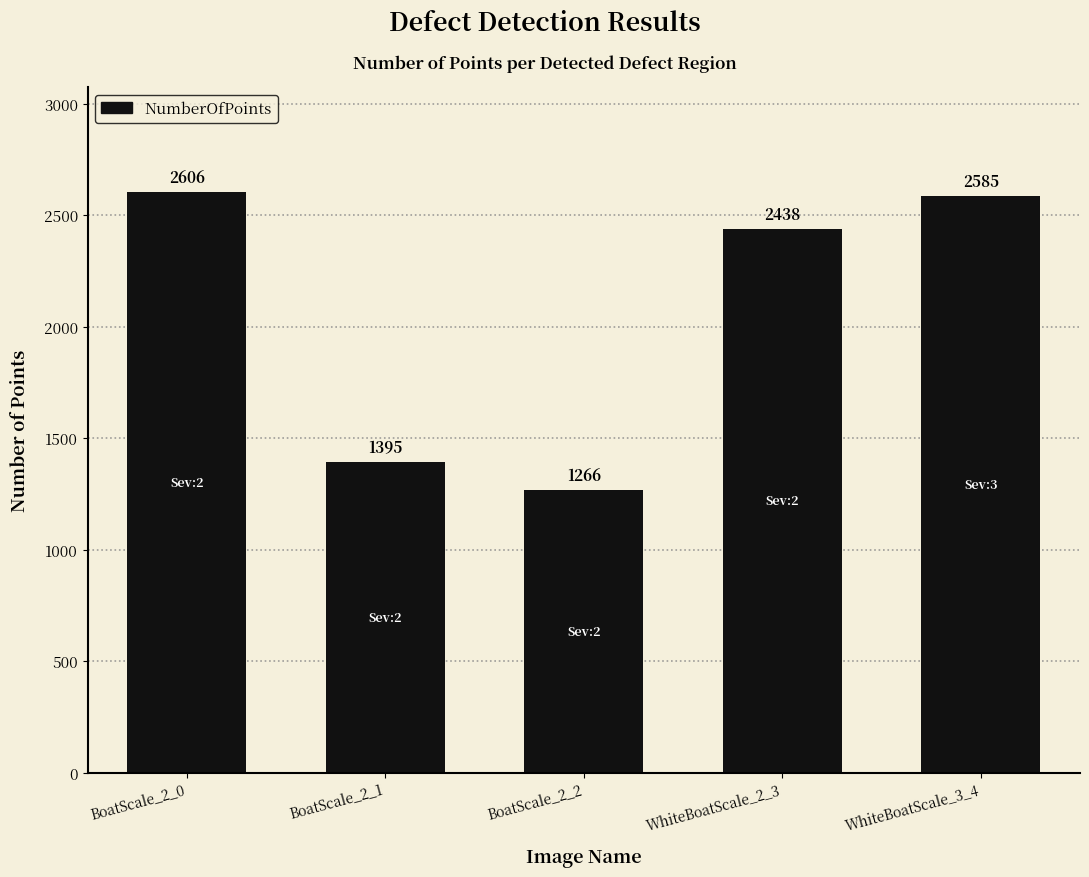

Which has a higher value, BoatScale_2_2 or WhiteBoatScale_3_4?

WhiteBoatScale_3_4